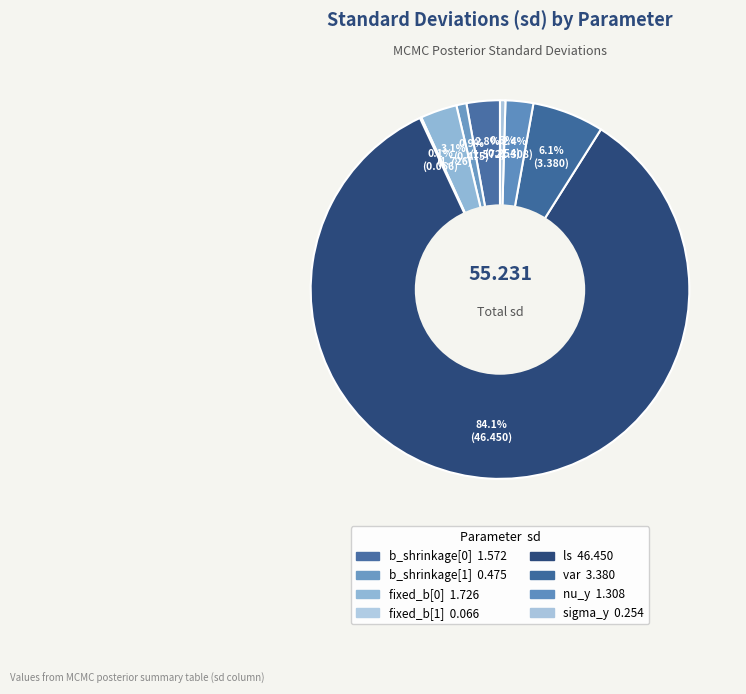

How many slices are in this pie chart?

8